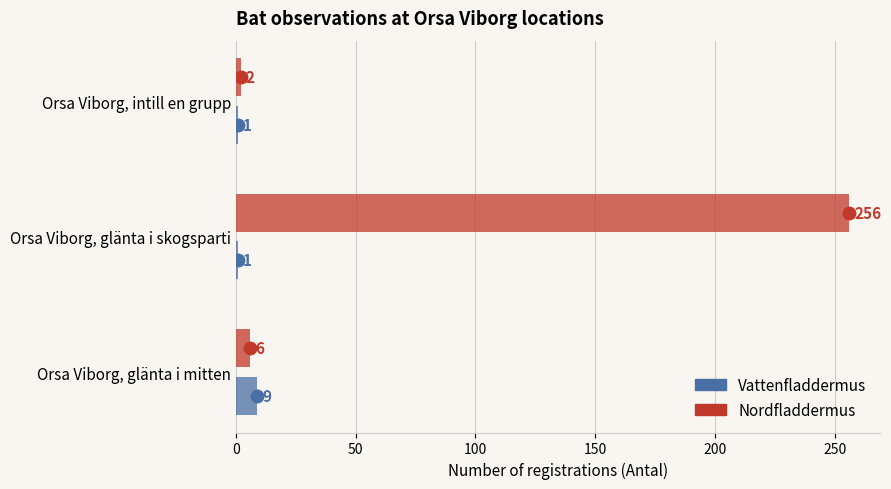

Between Orsa Viborg, glänta i skogsparti and Orsa Viborg, intill en grupp, which series saw the biggest shift?

Nordfladdermus